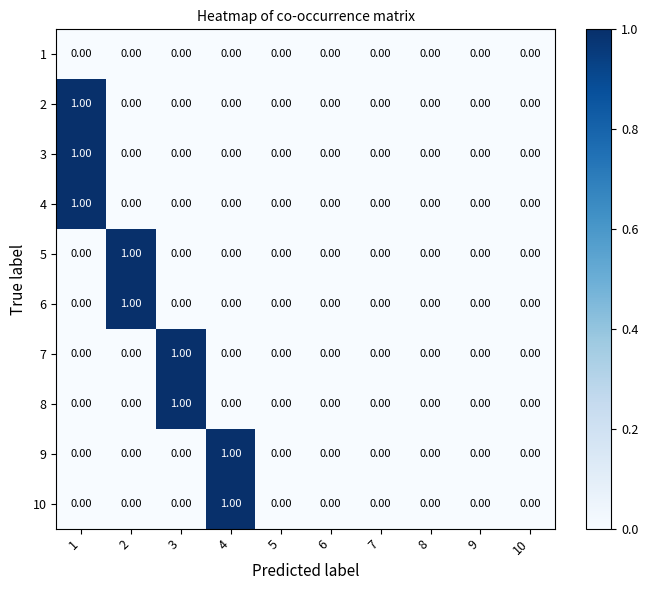

Reading left to right, transcribe all the data shown in this chart.

1: 1=0	2=0	3=0	4=0	5=0	6=0	7=0	8=0	9=0	10=0
2: 1=1	2=0	3=0	4=0	5=0	6=0	7=0	8=0	9=0	10=0
3: 1=1	2=0	3=0	4=0	5=0	6=0	7=0	8=0	9=0	10=0
4: 1=1	2=0	3=0	4=0	5=0	6=0	7=0	8=0	9=0	10=0
5: 1=0	2=1	3=0	4=0	5=0	6=0	7=0	8=0	9=0	10=0
6: 1=0	2=1	3=0	4=0	5=0	6=0	7=0	8=0	9=0	10=0
7: 1=0	2=0	3=1	4=0	5=0	6=0	7=0	8=0	9=0	10=0
8: 1=0	2=0	3=1	4=0	5=0	6=0	7=0	8=0	9=0	10=0
9: 1=0	2=0	3=0	4=1	5=0	6=0	7=0	8=0	9=0	10=0
10: 1=0	2=0	3=0	4=1	5=0	6=0	7=0	8=0	9=0	10=0